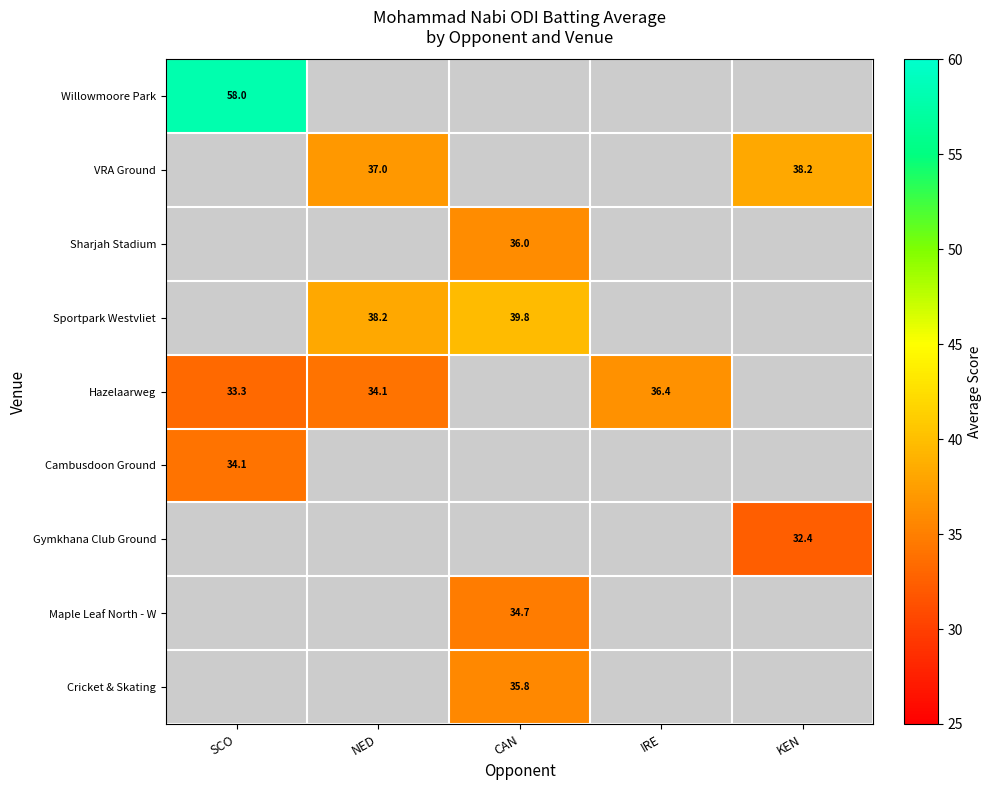

The value of Willowmoore Park at SCO is 27.6. True or false?

False